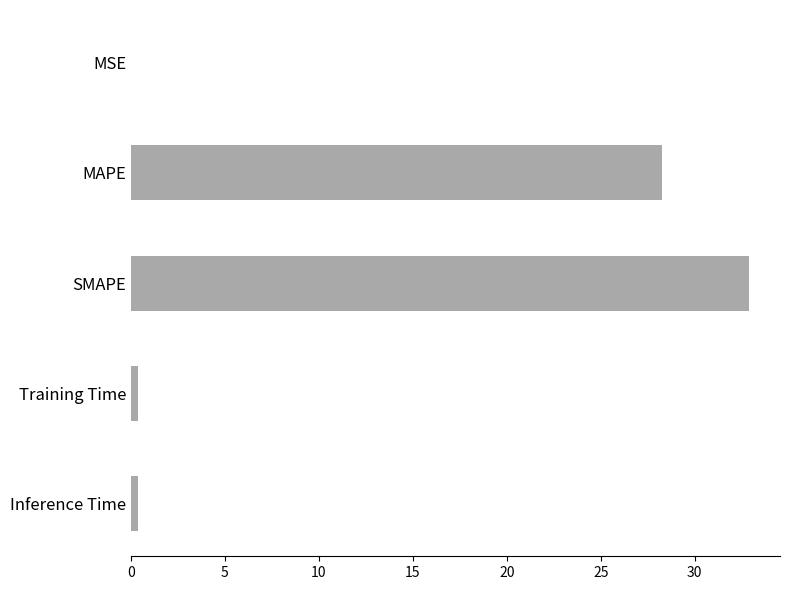

The chart shows a value of 28.2 at MAPE. True or false?

True